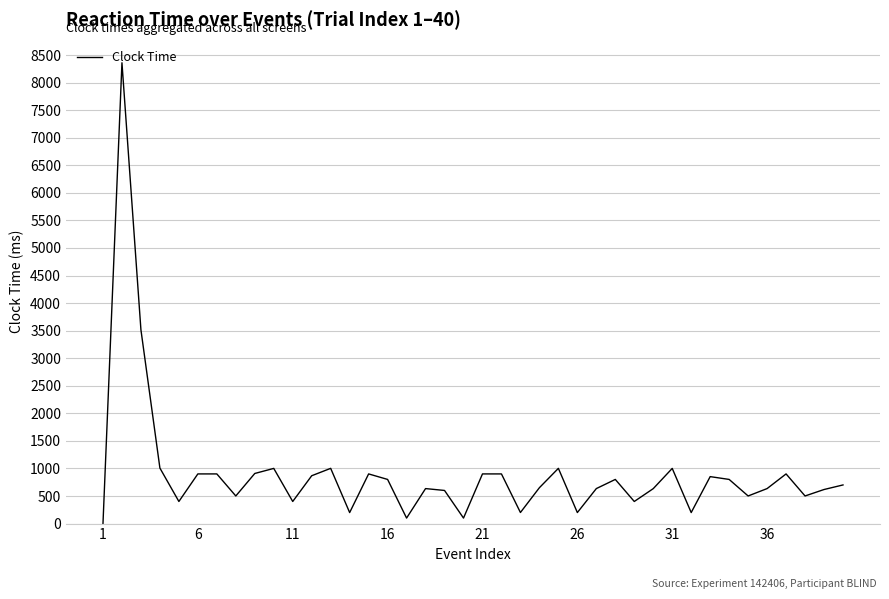

What is the sum of all values?

36143